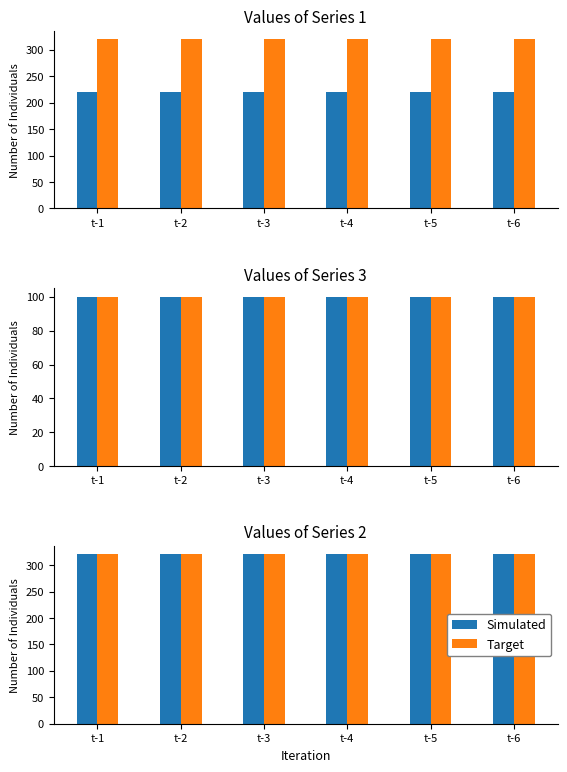

What is the sum of the 2 values at t-6 and t-2?

640